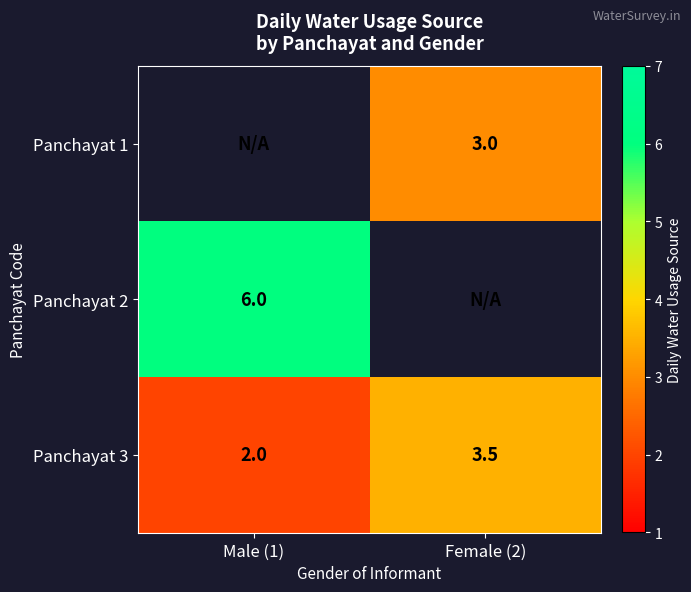

Where is Panchayat 3 nearest to the value 2?

Male (1)